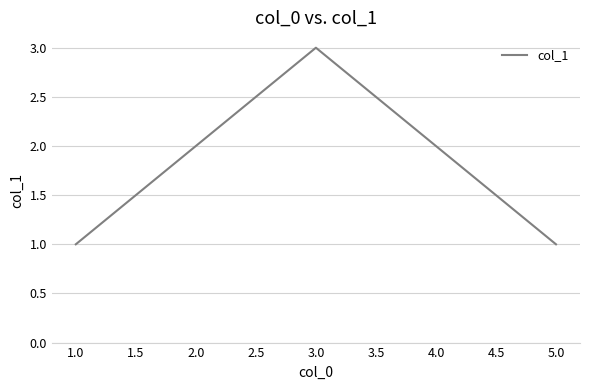

Reading left to right, list all the values displayed in this chart.

1	2	3	2	1